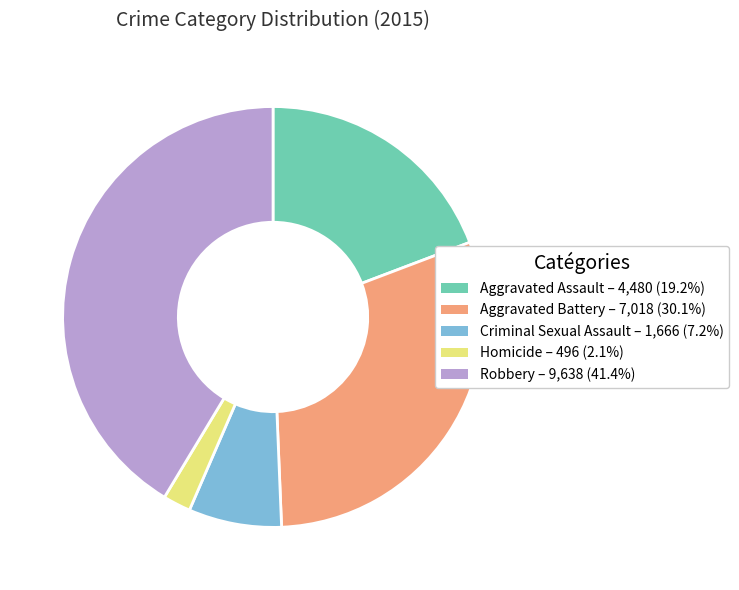

Is Homicide the majority of the pie?

No